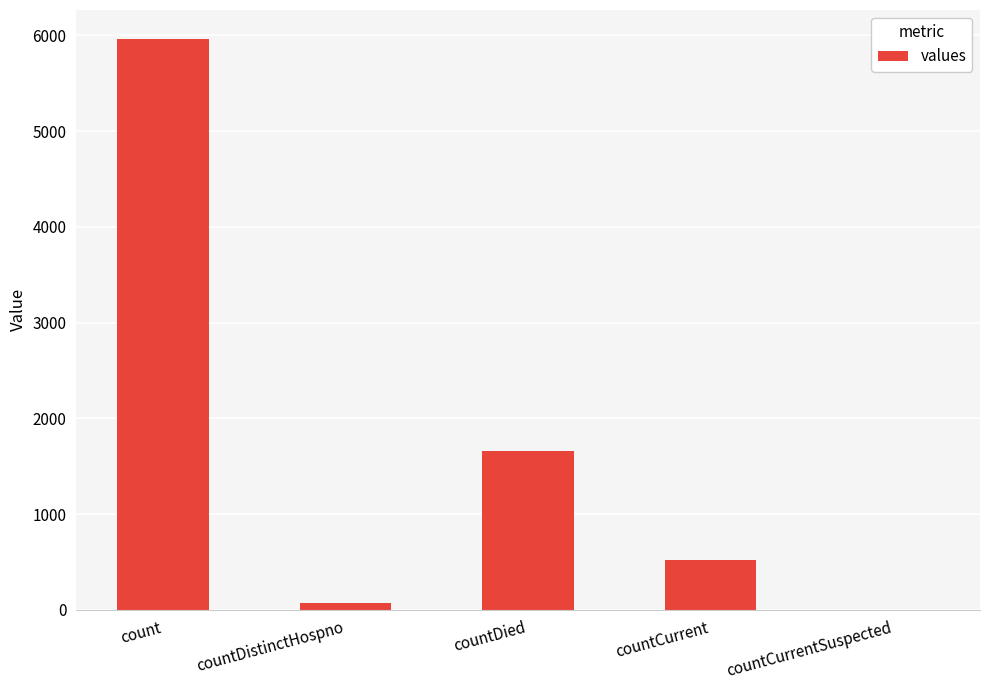

Are the bars horizontal?

No